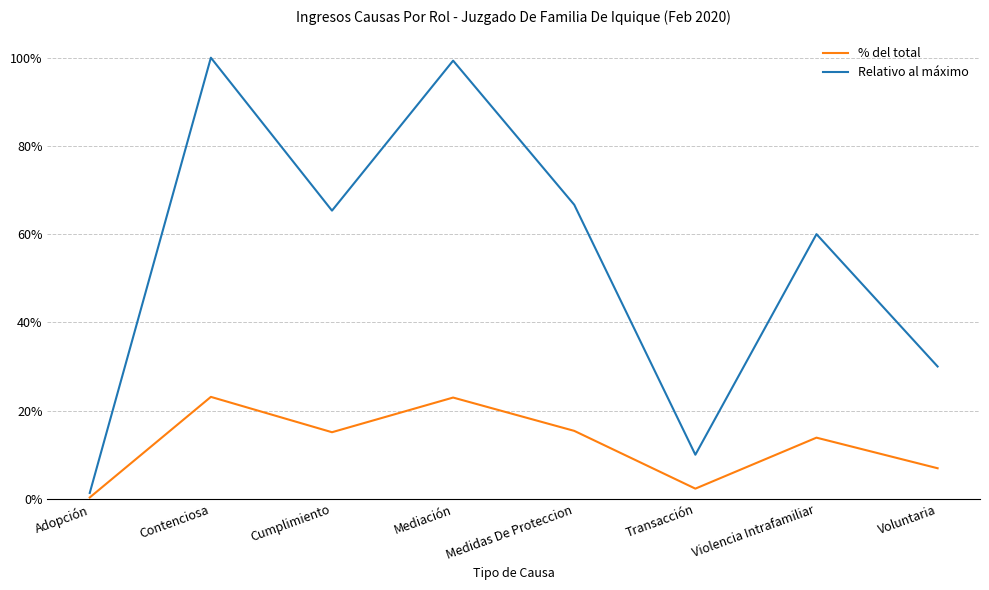

Which series has the largest total across all categories?

Relativo al máximo